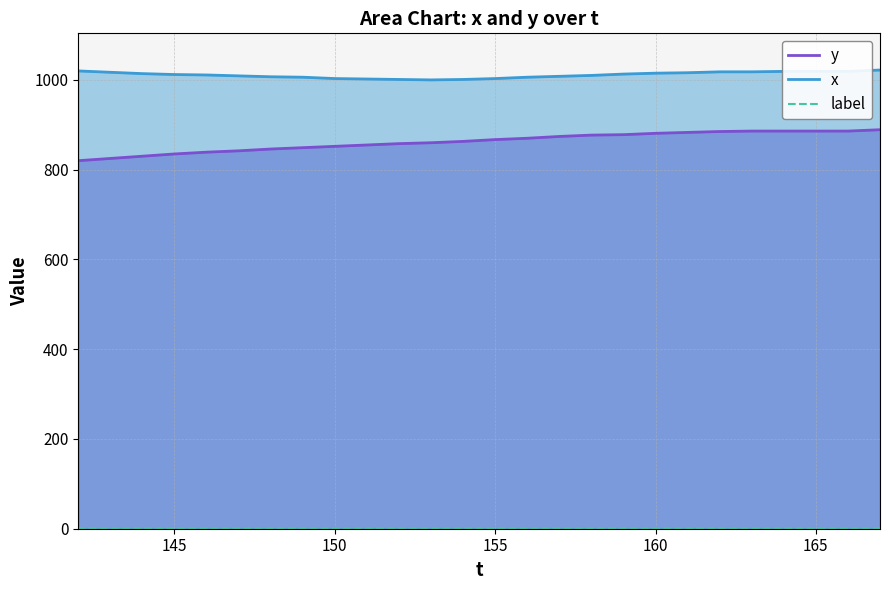

How many categories are shown in the chart?

26